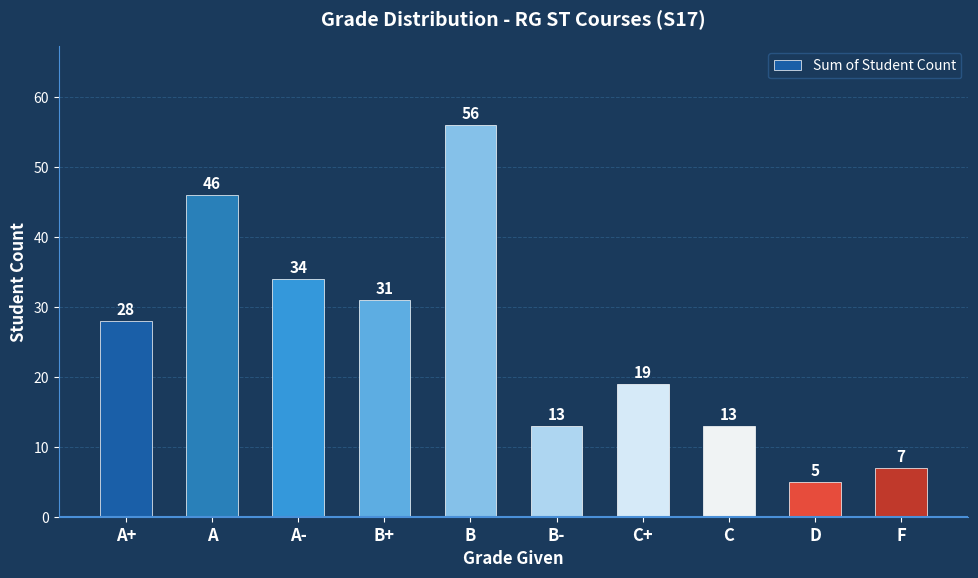

Reading right to left, what are all the values shown in this chart?

7	5	13	19	13	56	31	34	46	28